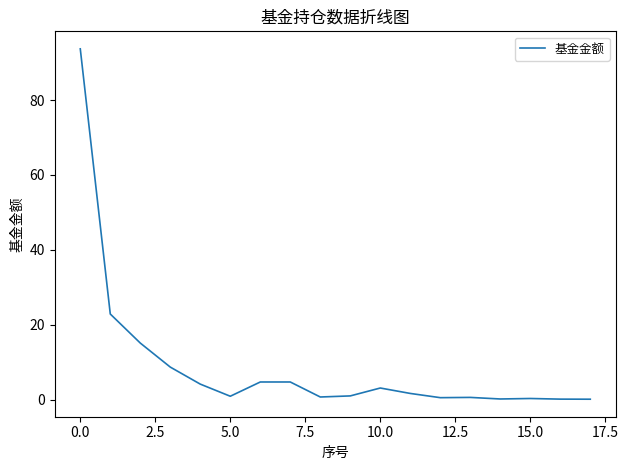

What is the difference between the maximum and minimum values?

93.6